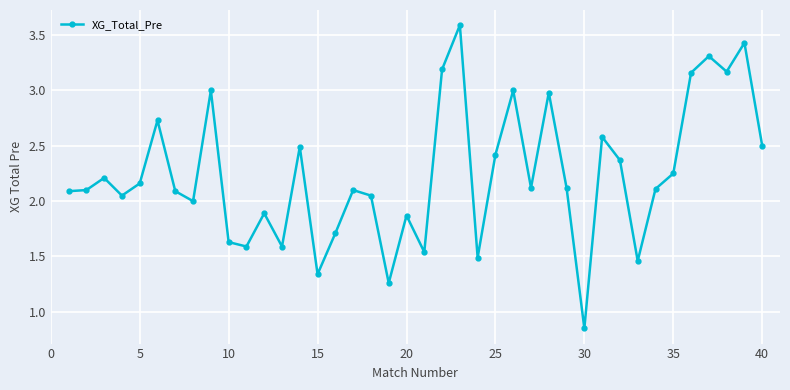

Count the number of data series in this chart.

1